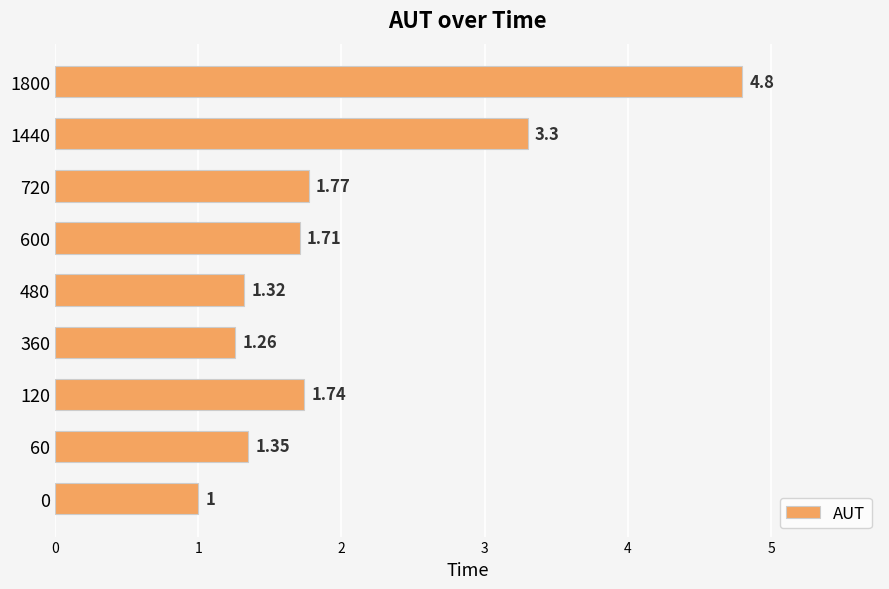

What is the minimum value shown in the chart?

1.0